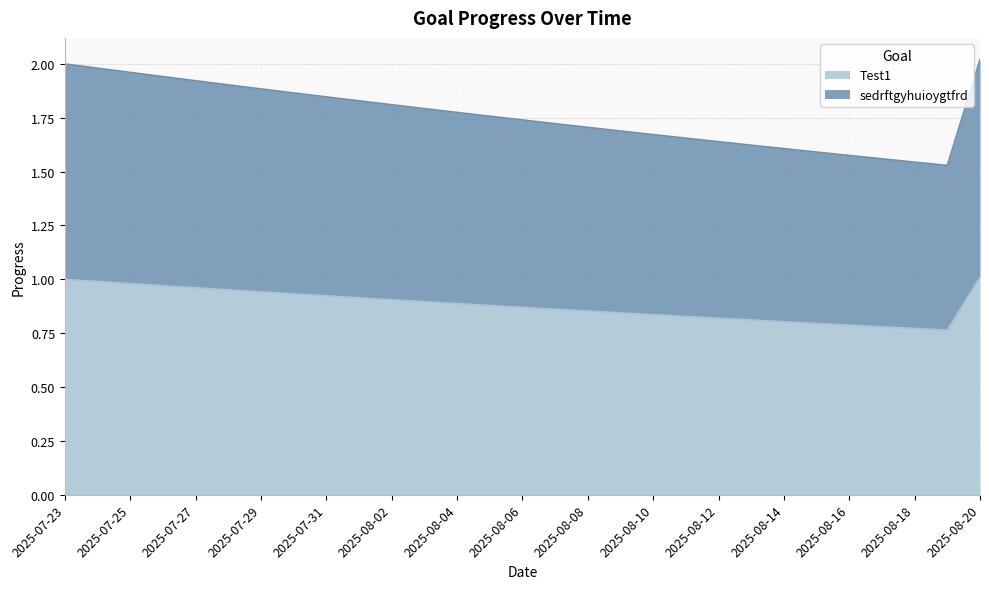

Rank the categories by Test1 value from highest to lowest.

2025-08-20, 2025-07-23, 2025-07-24, 2025-07-25, 2025-07-26, 2025-07-27, 2025-07-28, 2025-07-29, 2025-07-30, 2025-07-31, 2025-08-01, 2025-08-02, 2025-08-03, 2025-08-04, 2025-08-05, 2025-08-06, 2025-08-07, 2025-08-08, 2025-08-09, 2025-08-10, 2025-08-11, 2025-08-12, 2025-08-13, 2025-08-14, 2025-08-15, 2025-08-16, 2025-08-17, 2025-08-18, 2025-08-19